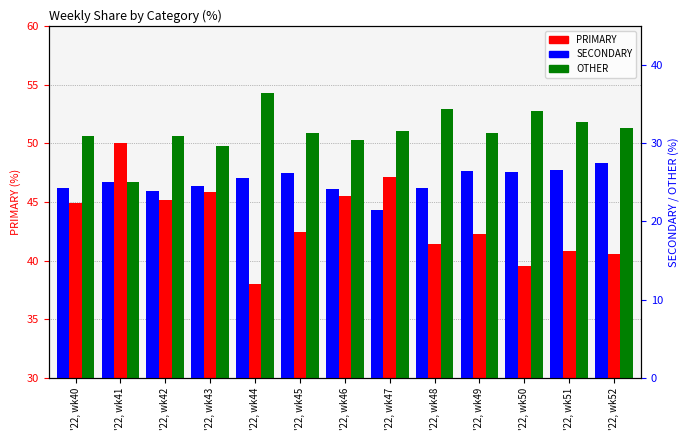

What is the value of the OTHER bar at the 13th from the left?

31.9